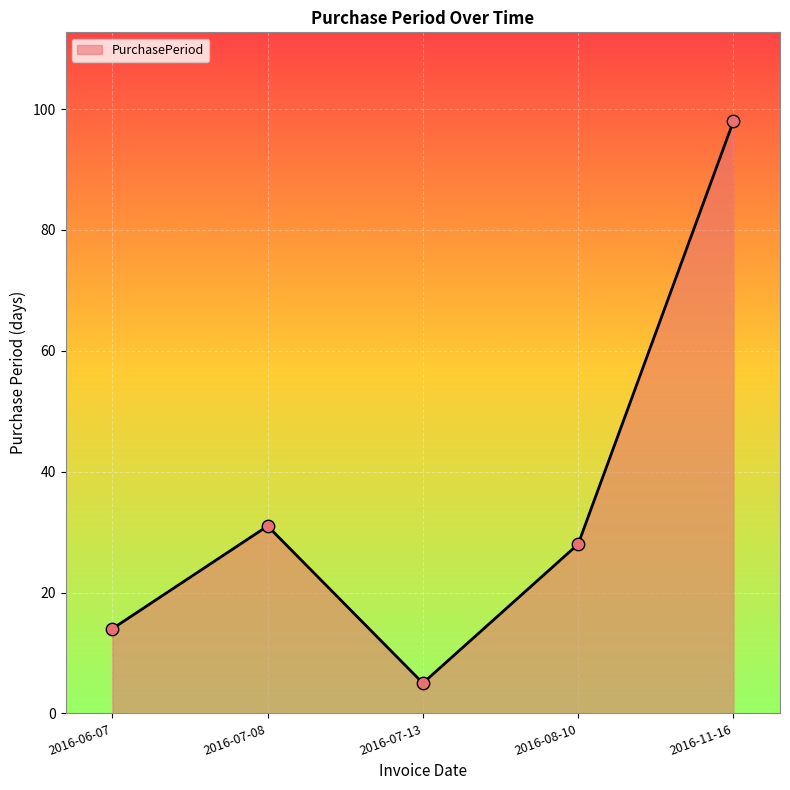

Approximately how many times larger is the value at 2016-08-10 compared to 2016-06-07?

2.0